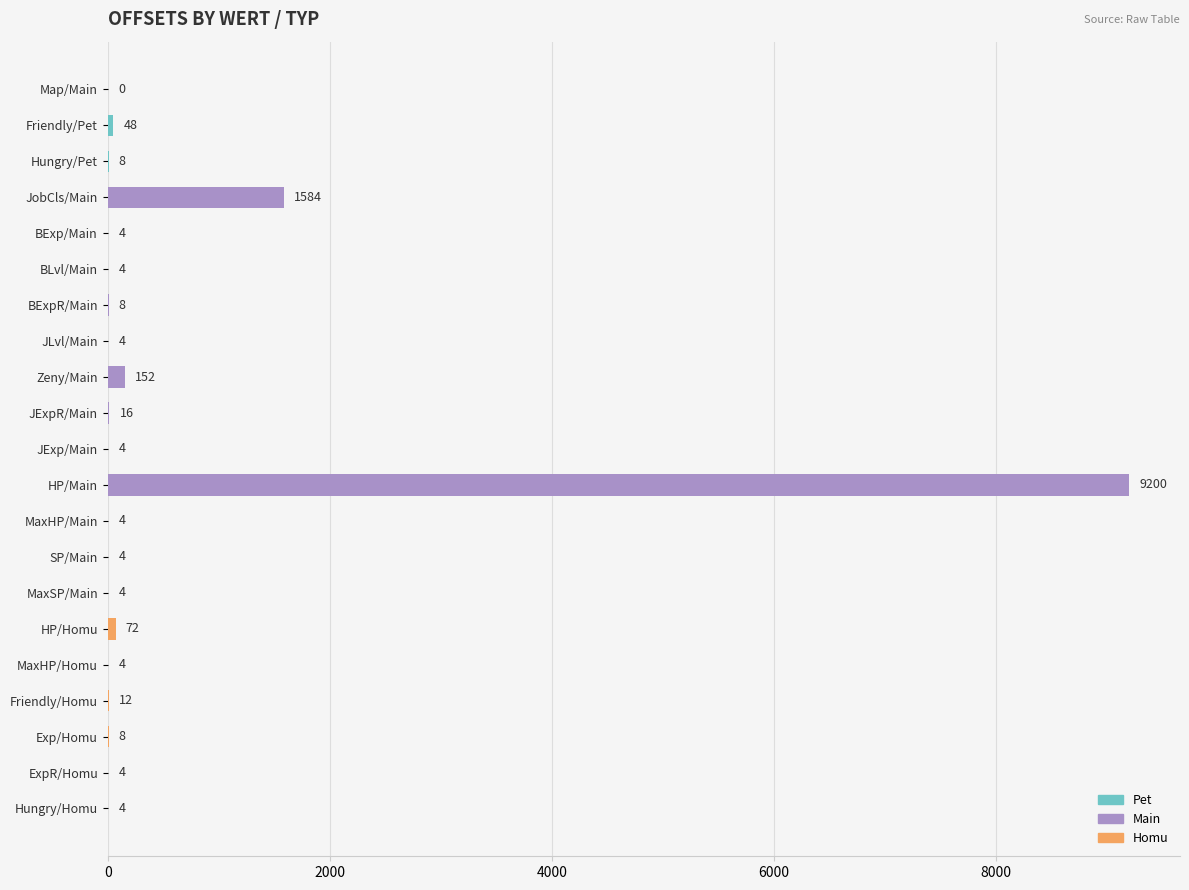

Is it true that the value at MaxSP/Main is 4?

True